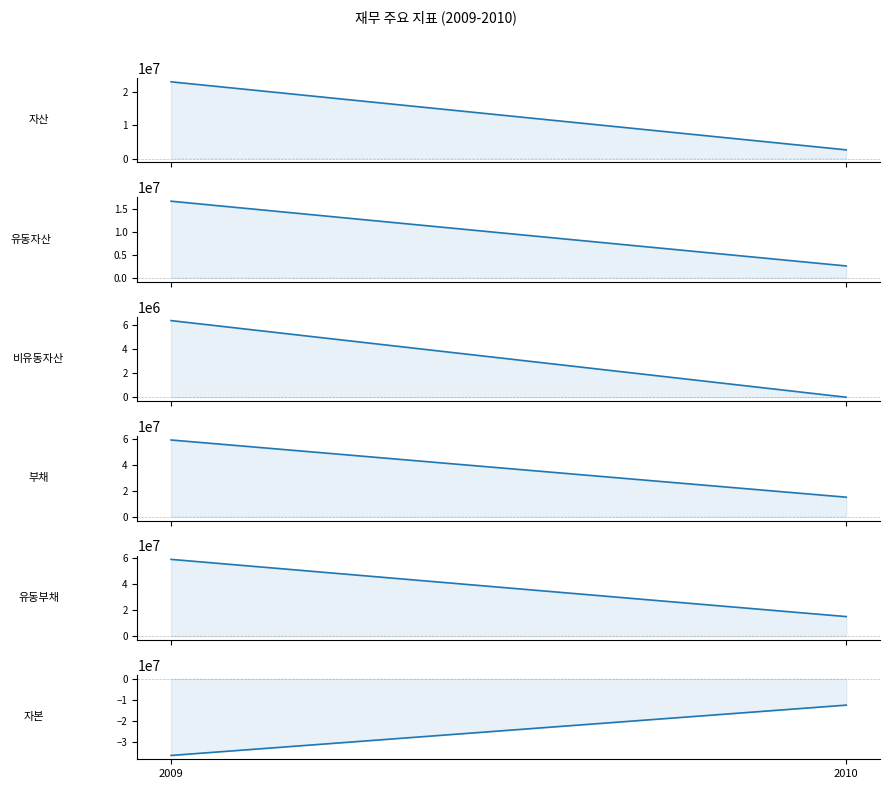

At which category is the sum across all series the highest?

2009